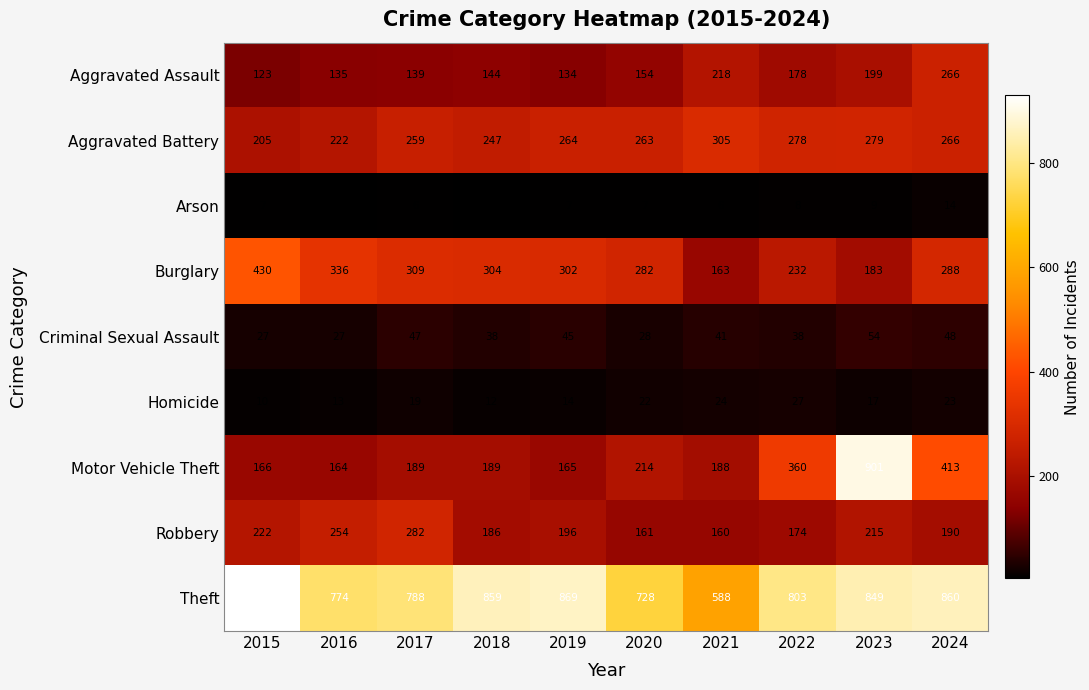

Is it true that Theft equals 486 at 2018?

False